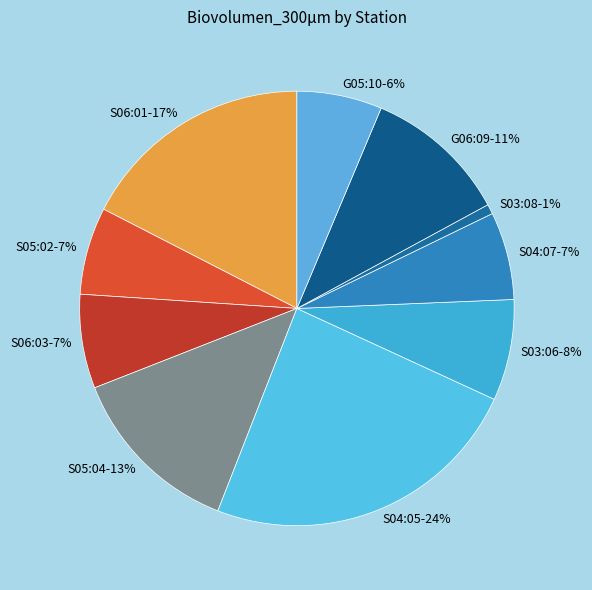

Is it true that G06:09 is 18% of the pie?

False